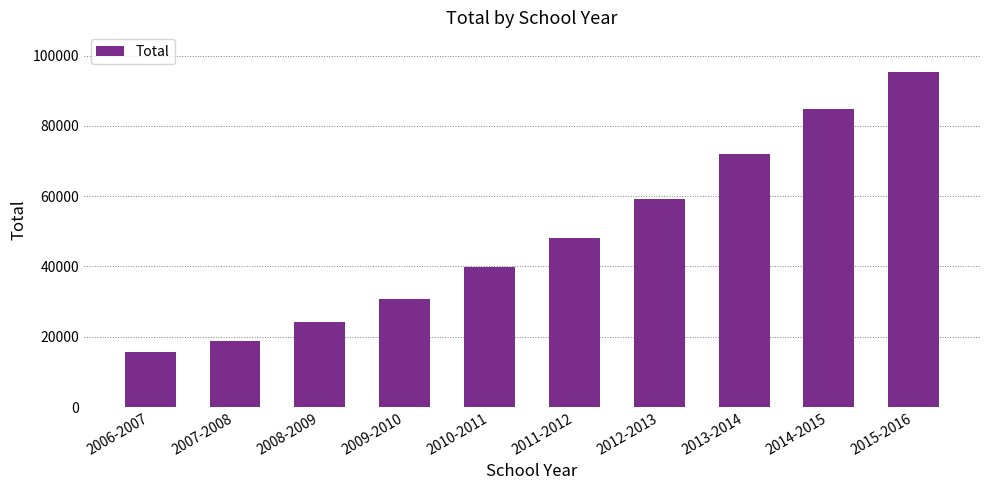

The chart shows a value of 18688 at 2007-2008. True or false?

True